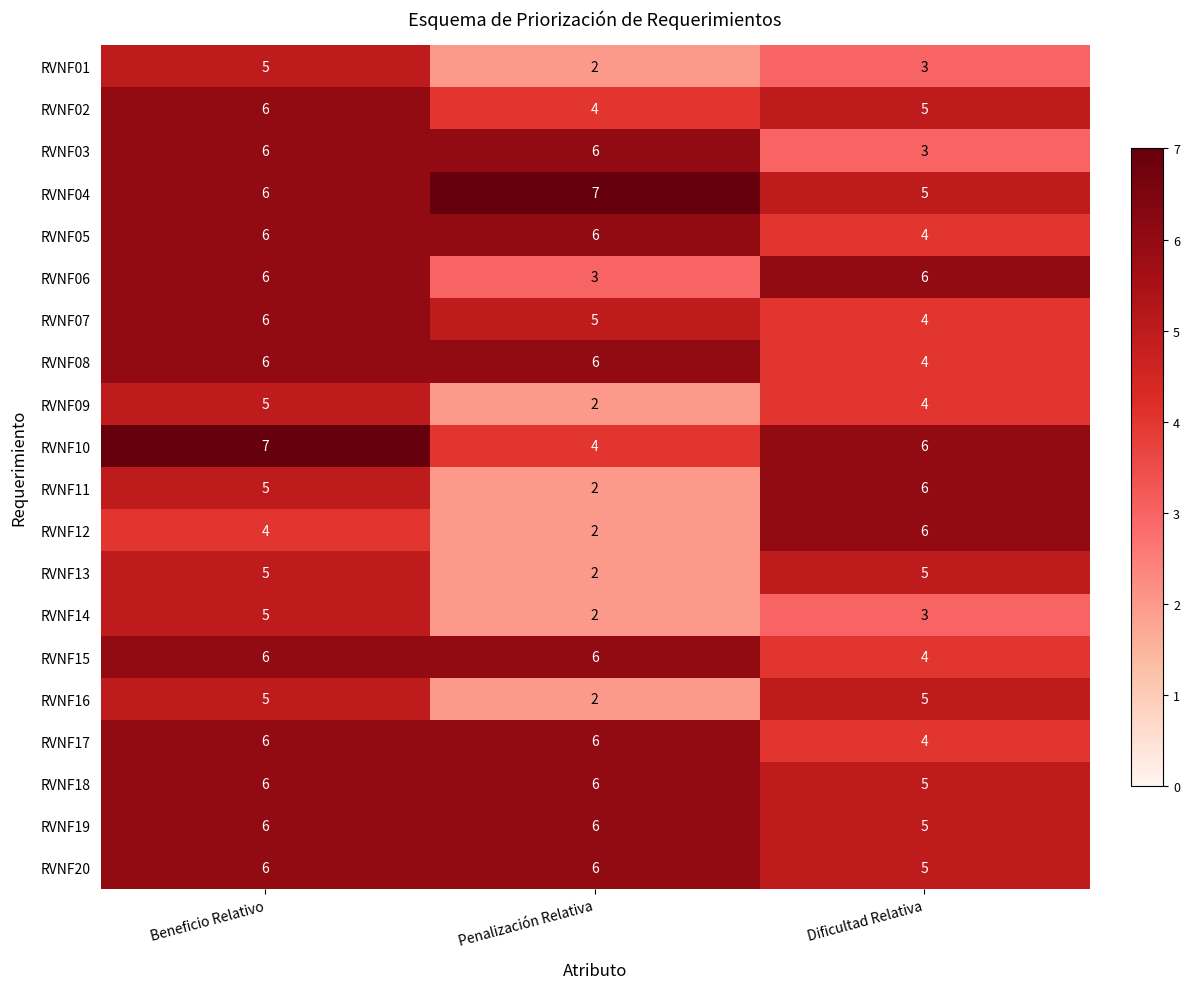

What is the total value across all series at Dificultad Relativa?

92